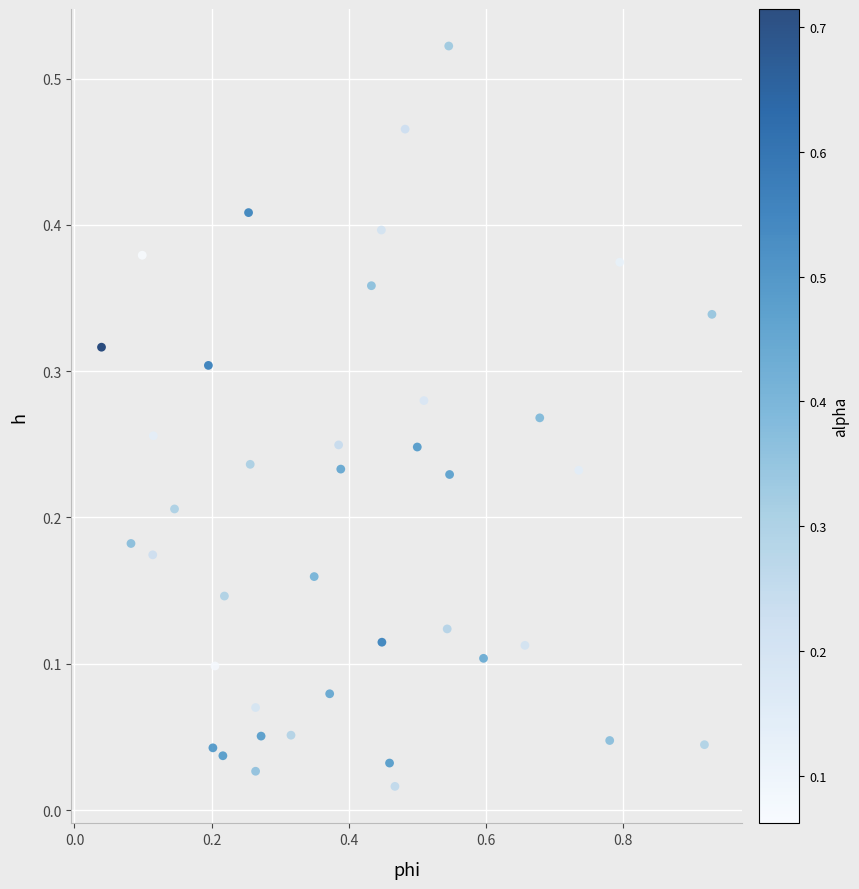

What is the range of X values (max minus min)?

0.9